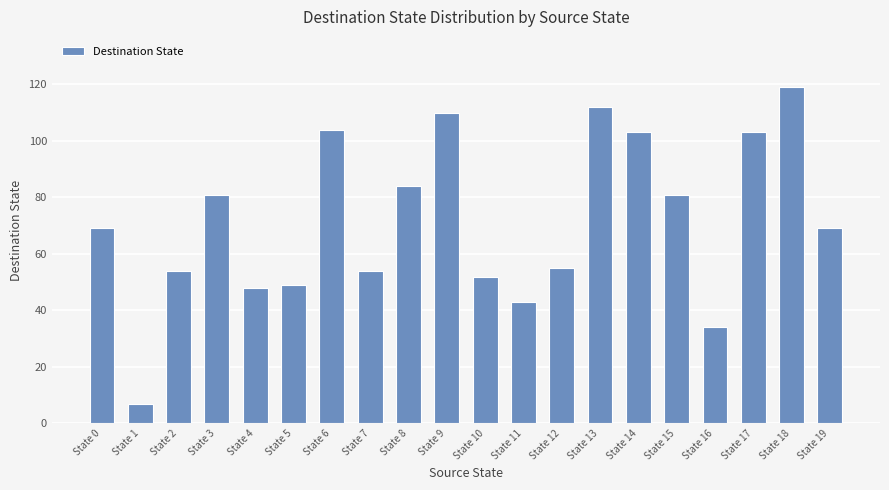

Which has a higher value, State 9 or State 16?

State 9